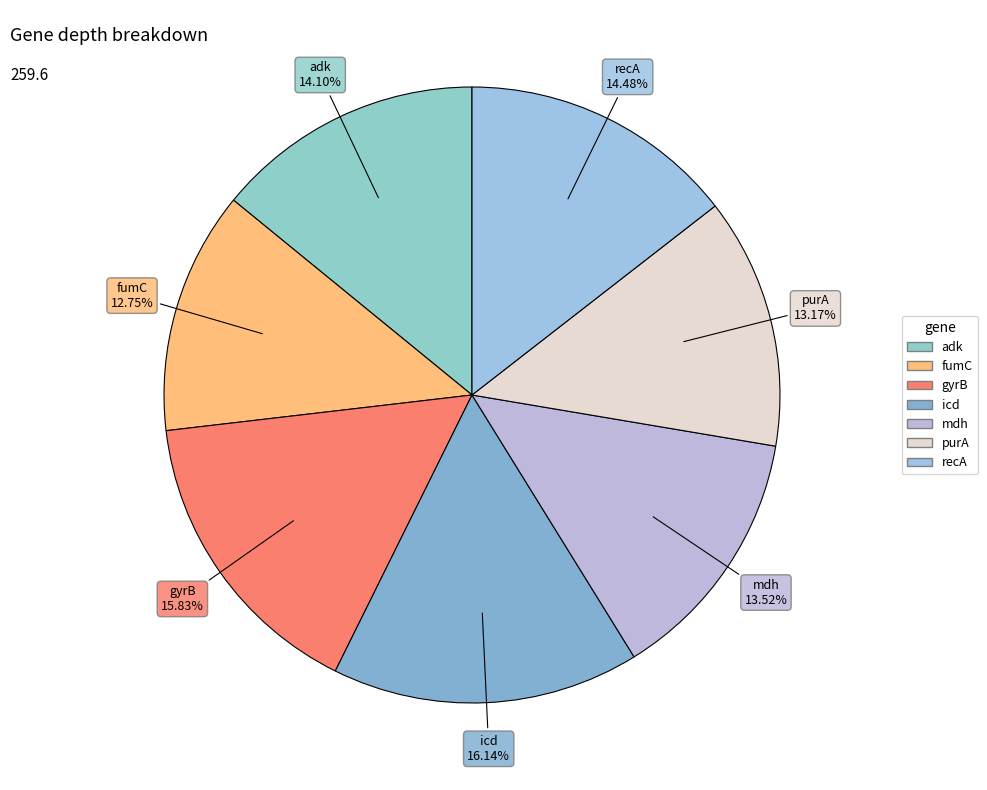

Do mdh and purA together represent more than half of the pie?

No